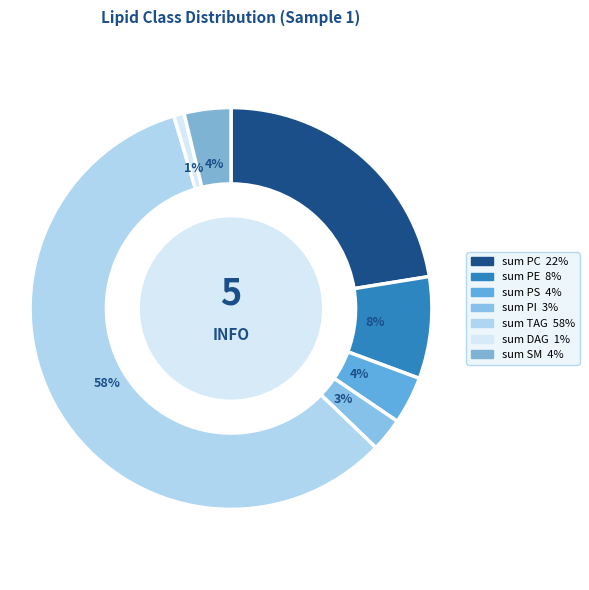

Rank the categories by value from highest to lowest.

sum TAG, sum PC, sum PE, sum PS, sum SM, sum PI, sum DAG